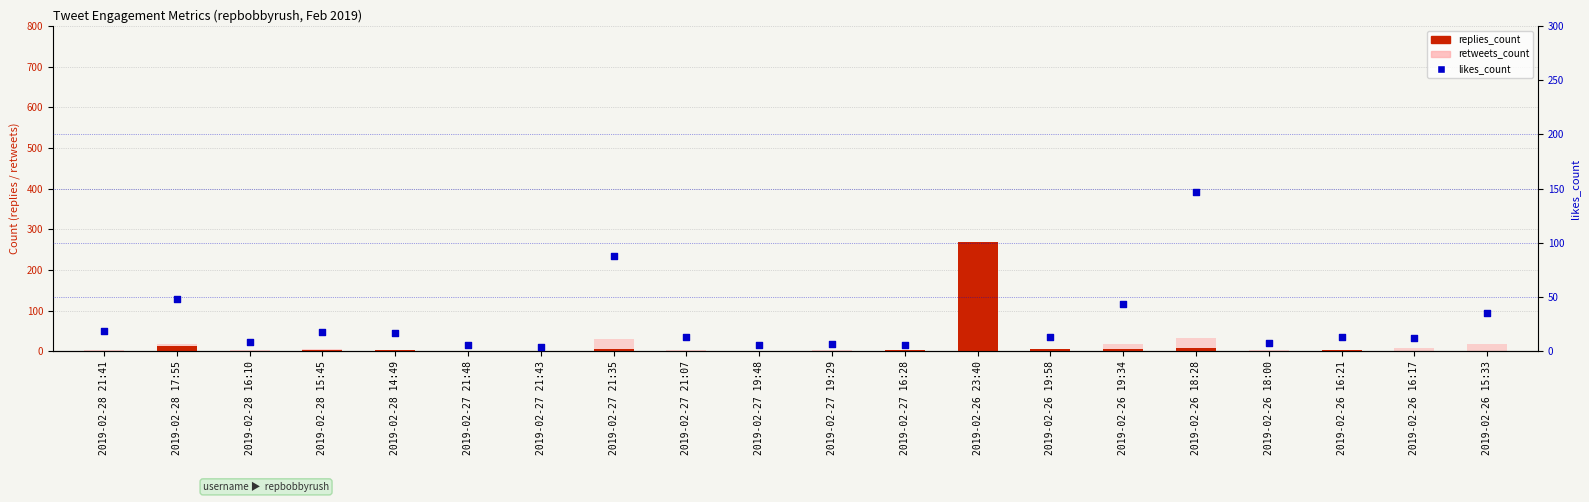

At how many categories does at least one series exceed 374?

1